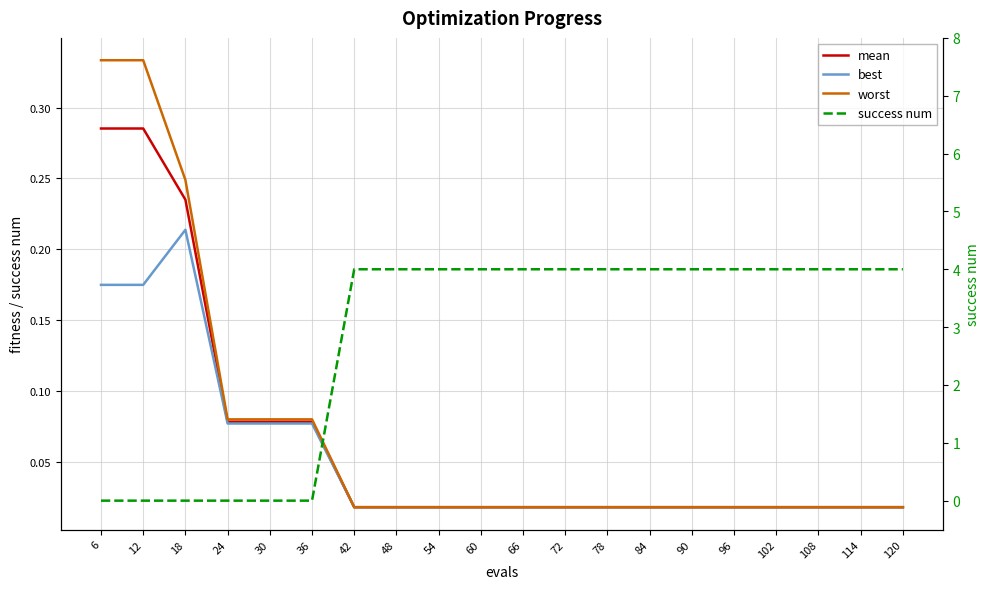

At which label is mean closest to 0?

42